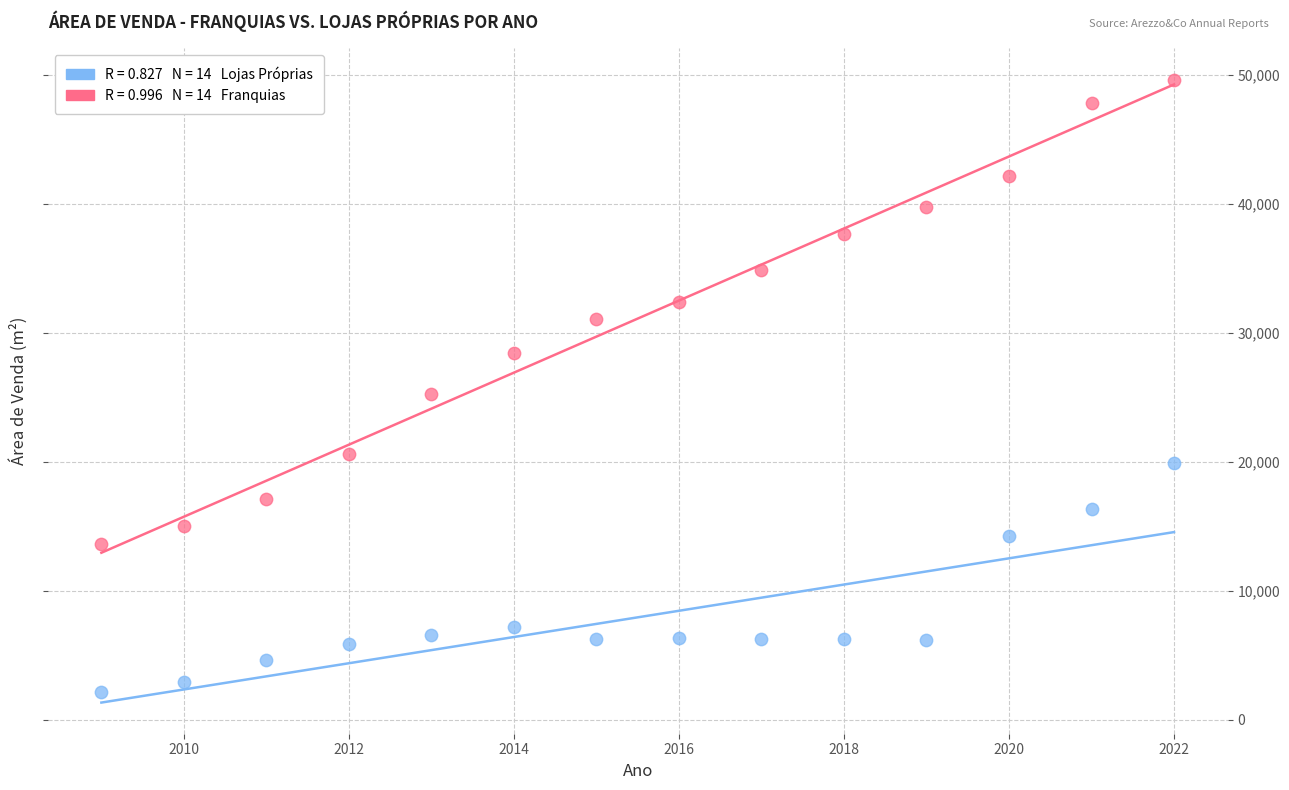

Across all data points, what is the range of Y values (max minus min)?

47518.7